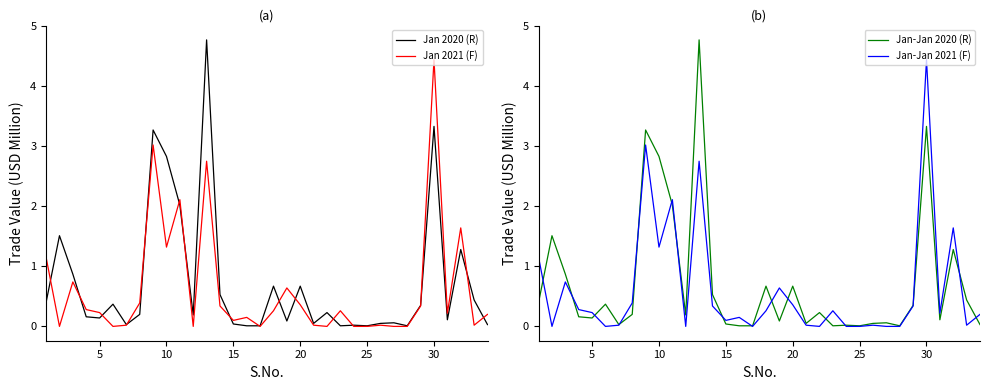

Rank the series by their maximum value, from lowest to highest.

Jan 2021 (F), Jan-Jan 2021 (F), Jan 2020 (R), Jan-Jan 2020 (R)